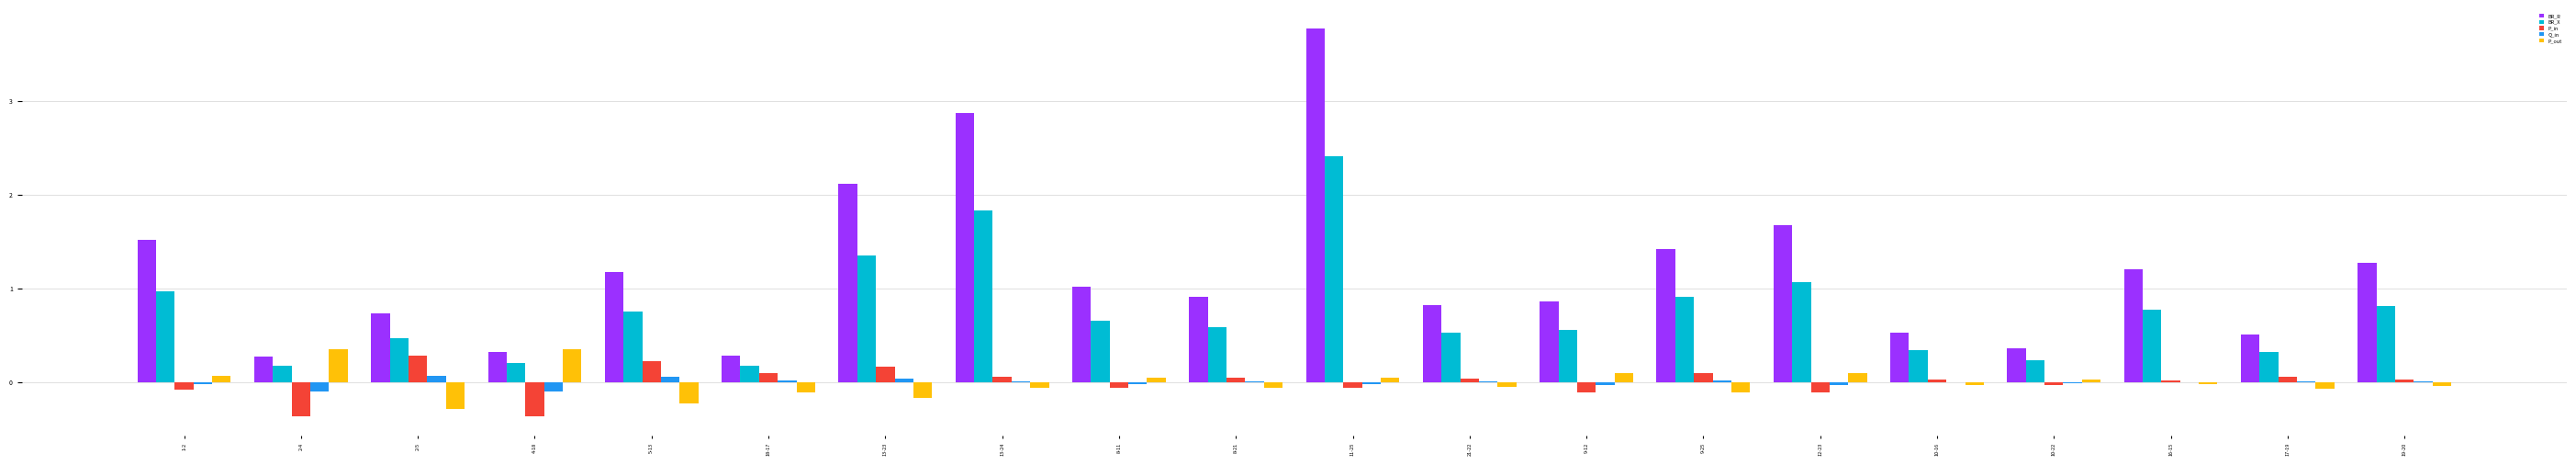

Which series has the largest total across all categories?

BR_R